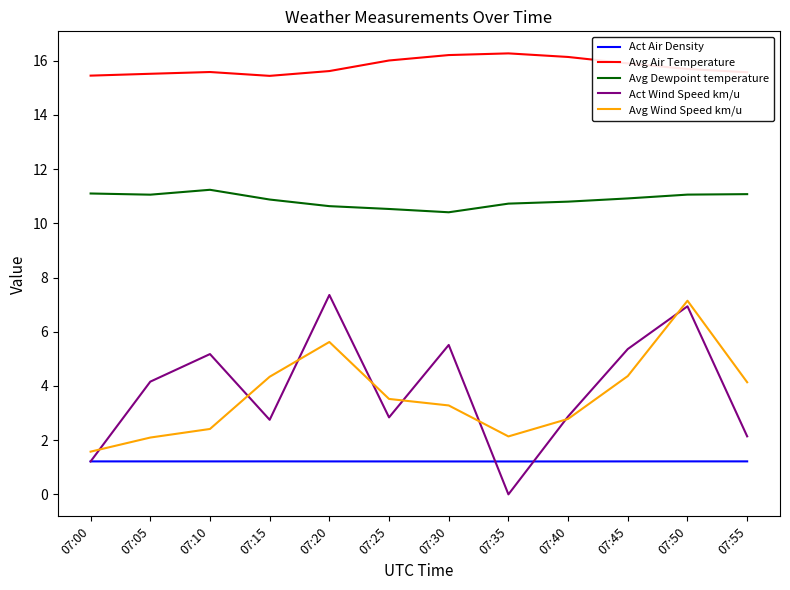

Rank the series at 07:35 from lowest to highest value.

Act Wind Speed km/u, Act Air Density, Avg Wind Speed km/u, Avg Dewpoint temperature, Avg Air Temperature